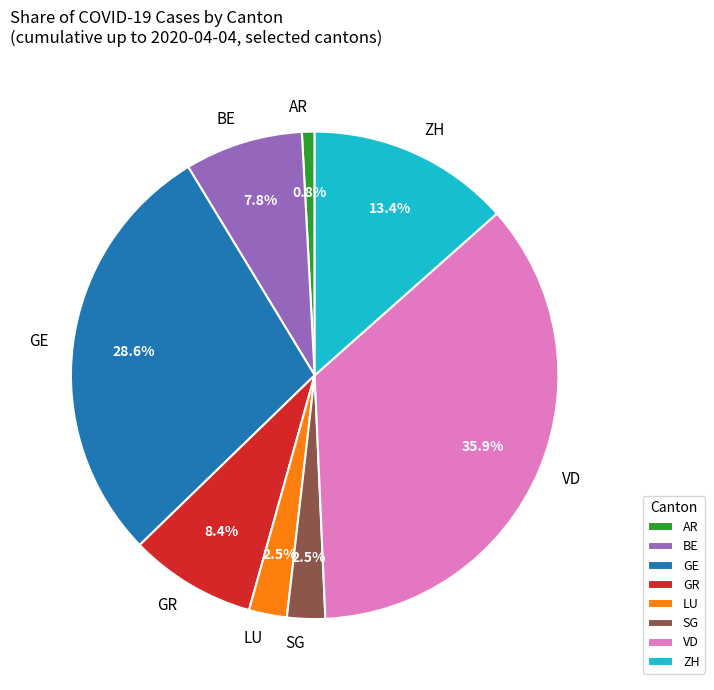

Between GE and BE, which is larger?

GE